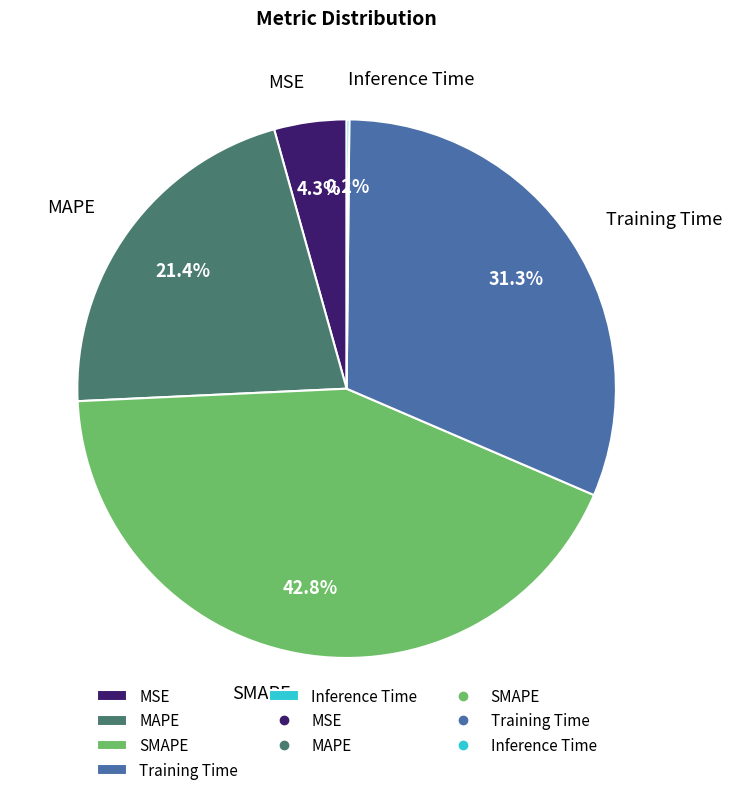

What portion of the pie excludes MAPE?

78.6%